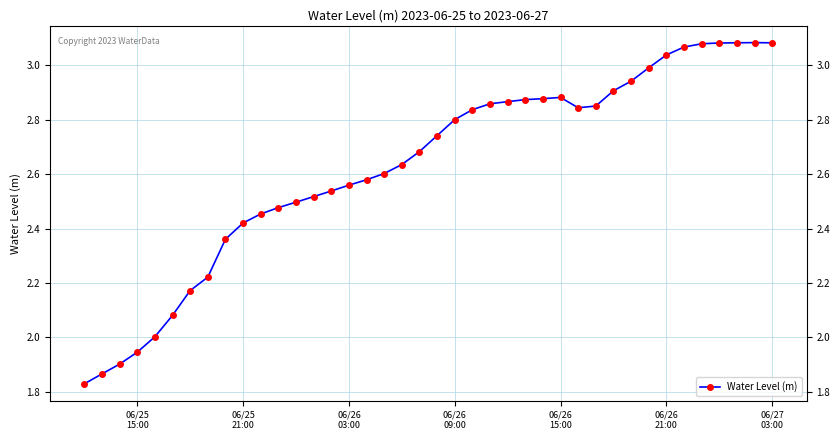

What is the difference between the second highest and second lowest values?

1.2